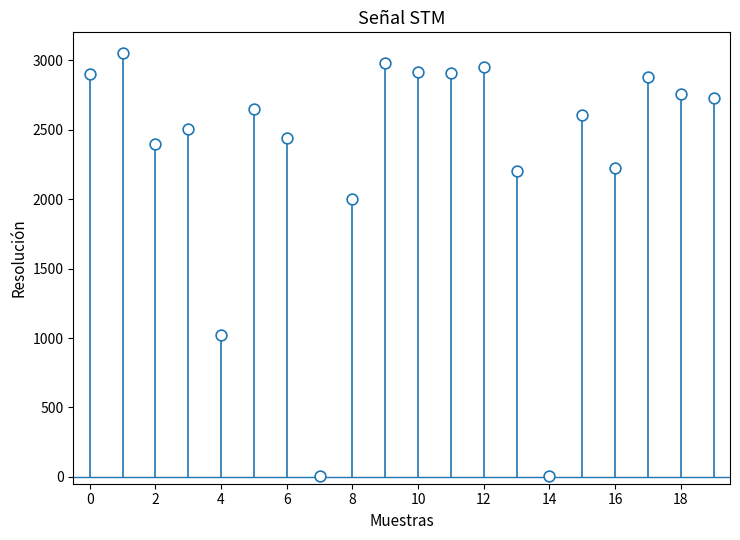

What is the range of Y values (max minus min)?

3044